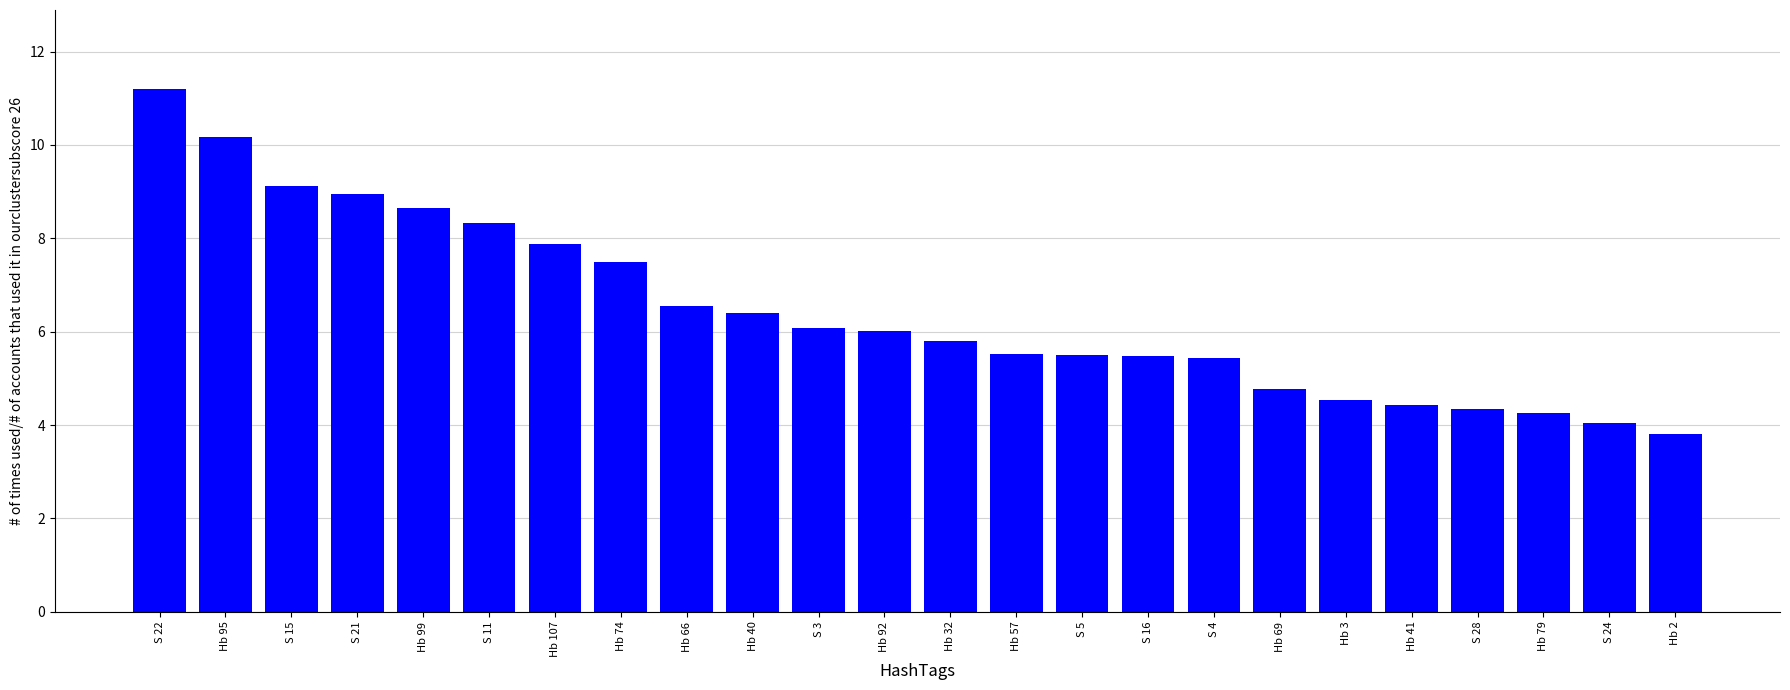

Is it true that the value at Hb 41 is 1.5?

False